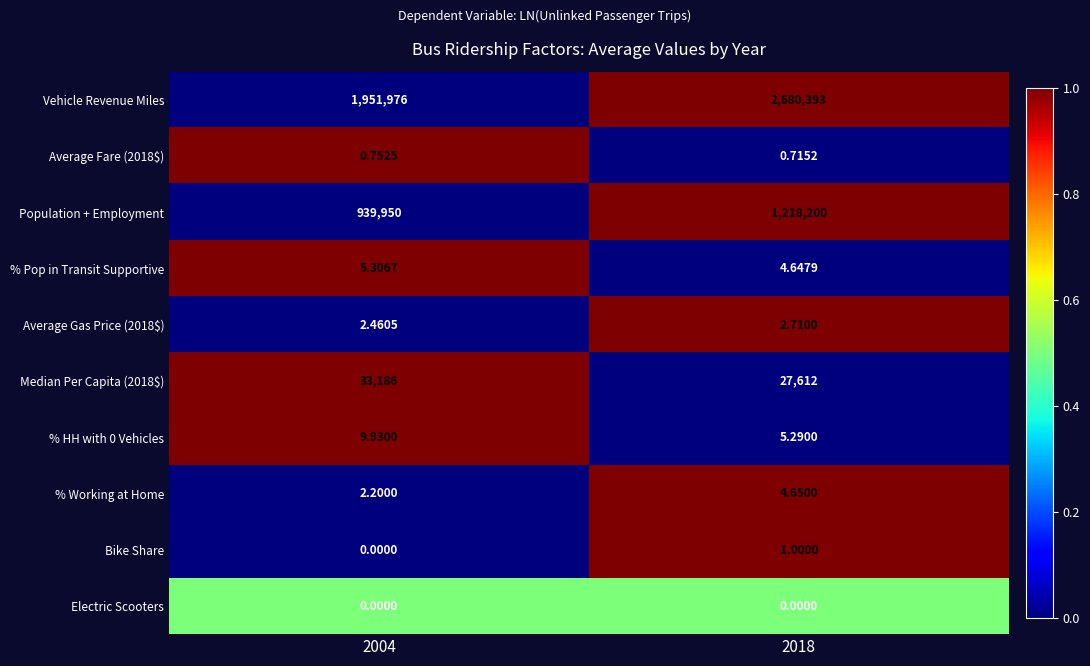

Is the value of Vehicle Revenue Miles at 2004 greater than the value of % Pop in Transit Supportive at 2004?

Yes